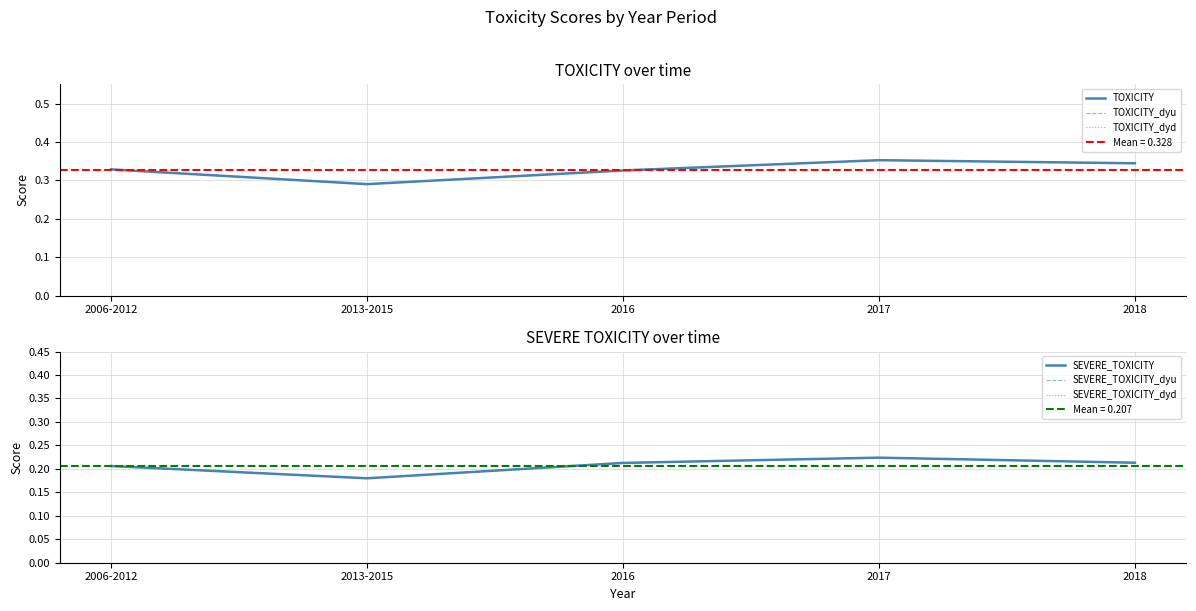

What is the spread (max minus min) of values at 2018?

0.1